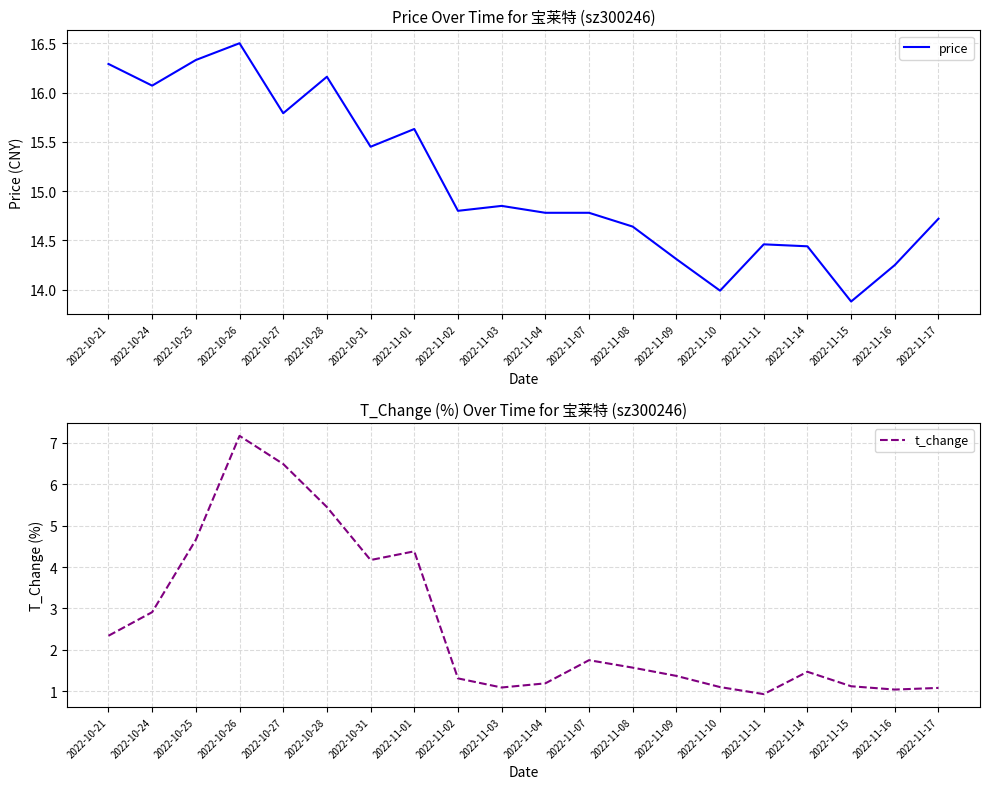

What is the sum of the price values at 2022-10-21 and 2022-11-11?

30.8